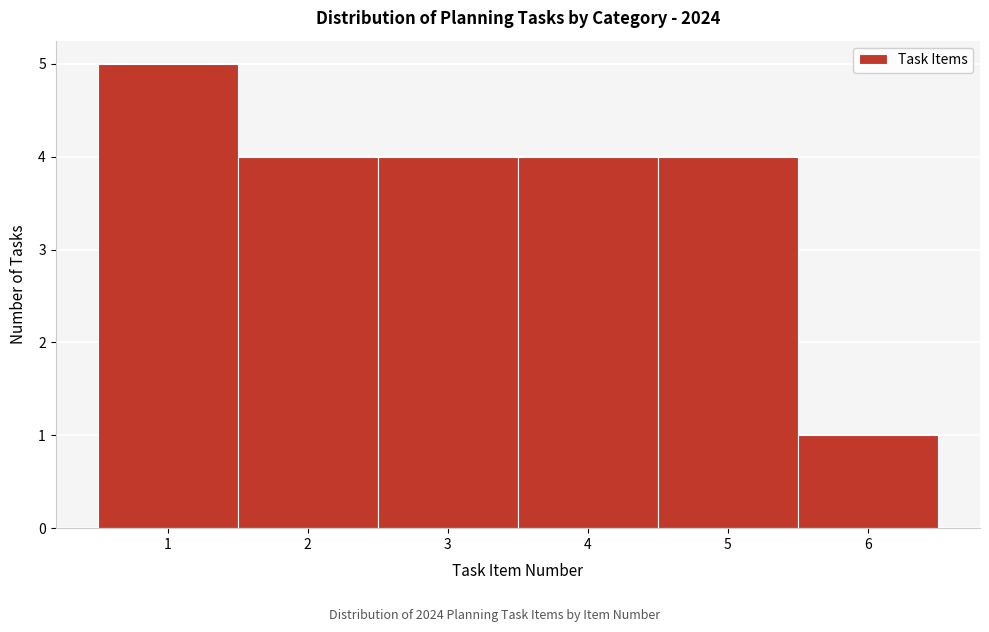

Which range on the x-axis has the tallest bar?

0.5 to 1.5